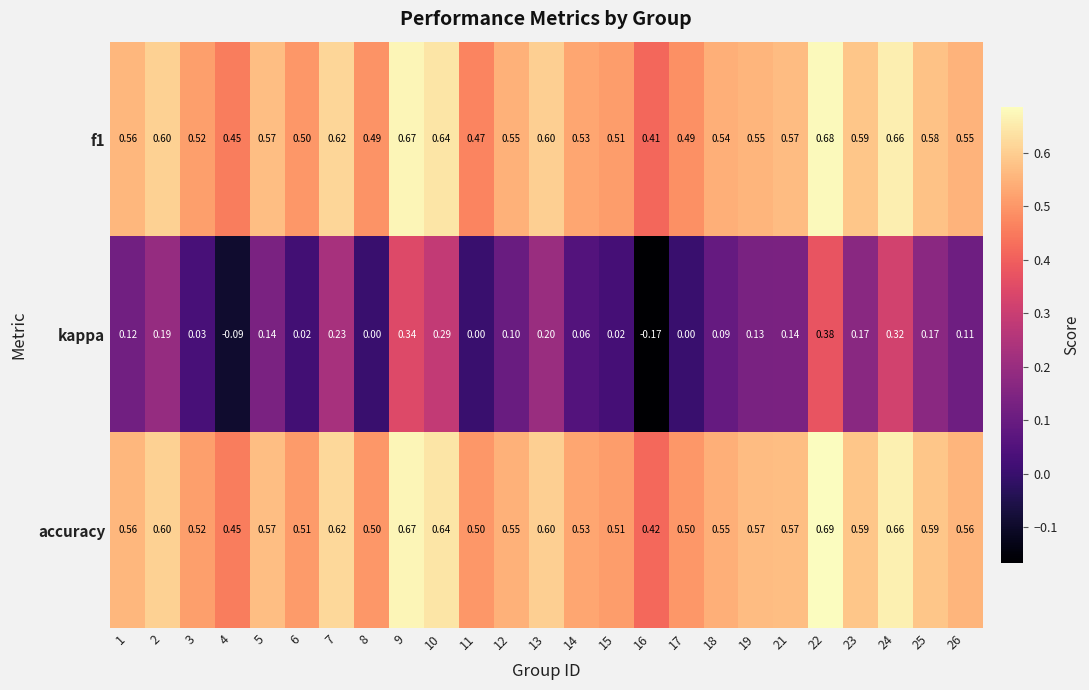

Which series has the largest total across all categories?

accuracy